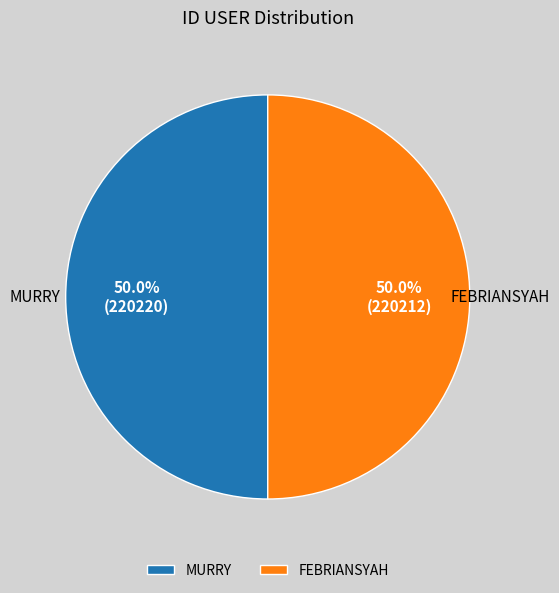

How much of the chart is everything except MURRY?

50.0%